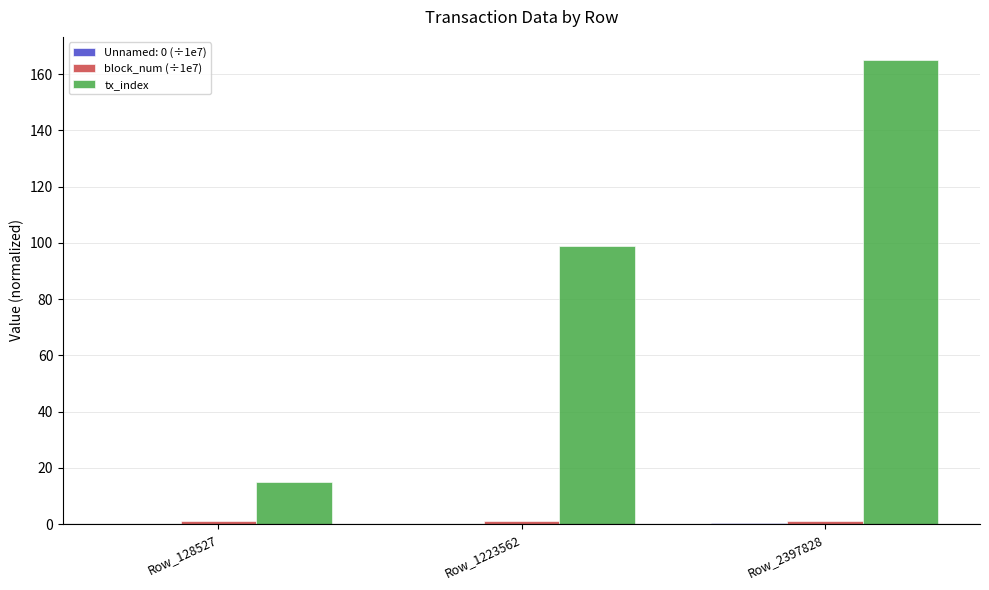

At which label is tx_index closest to 90?

Row_1223562